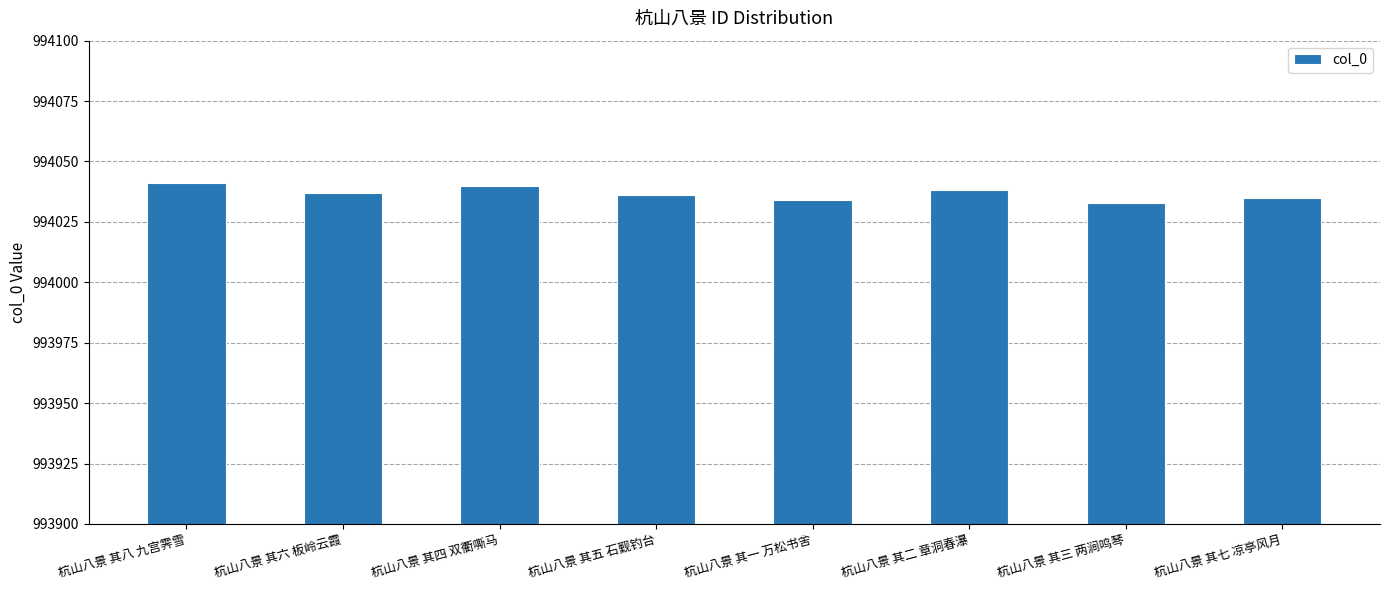

Count the values in the range 994035 to 994040.

5